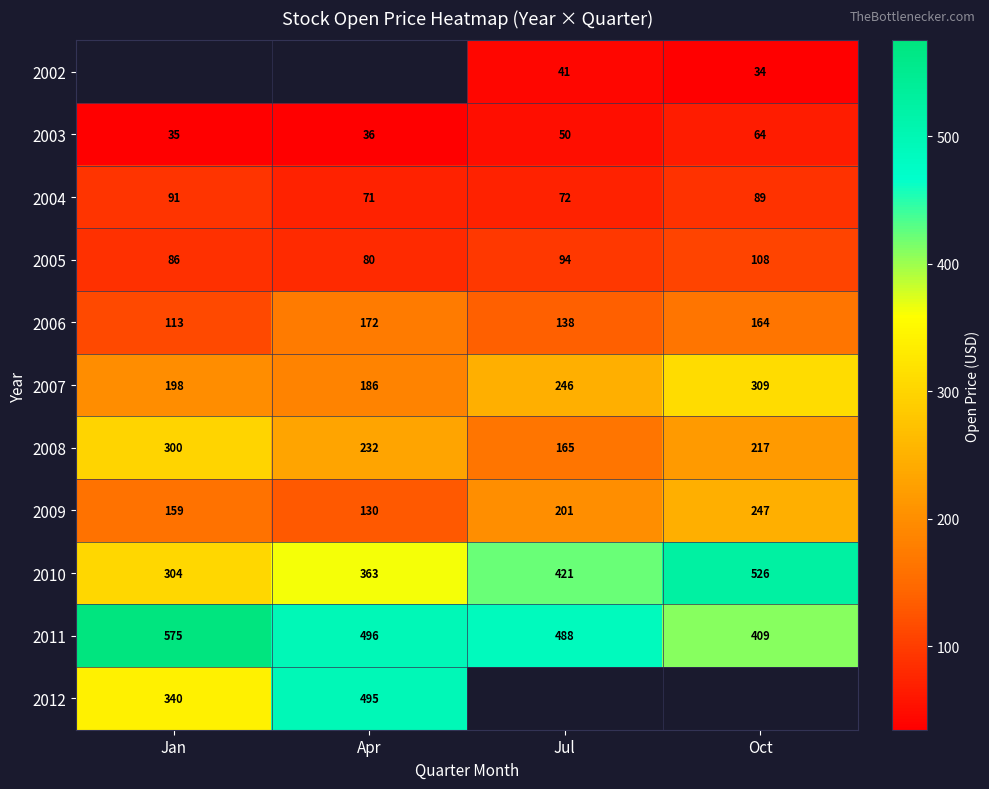

Is the value of 2011 at Jul greater than the value of 2004 at Jan?

Yes